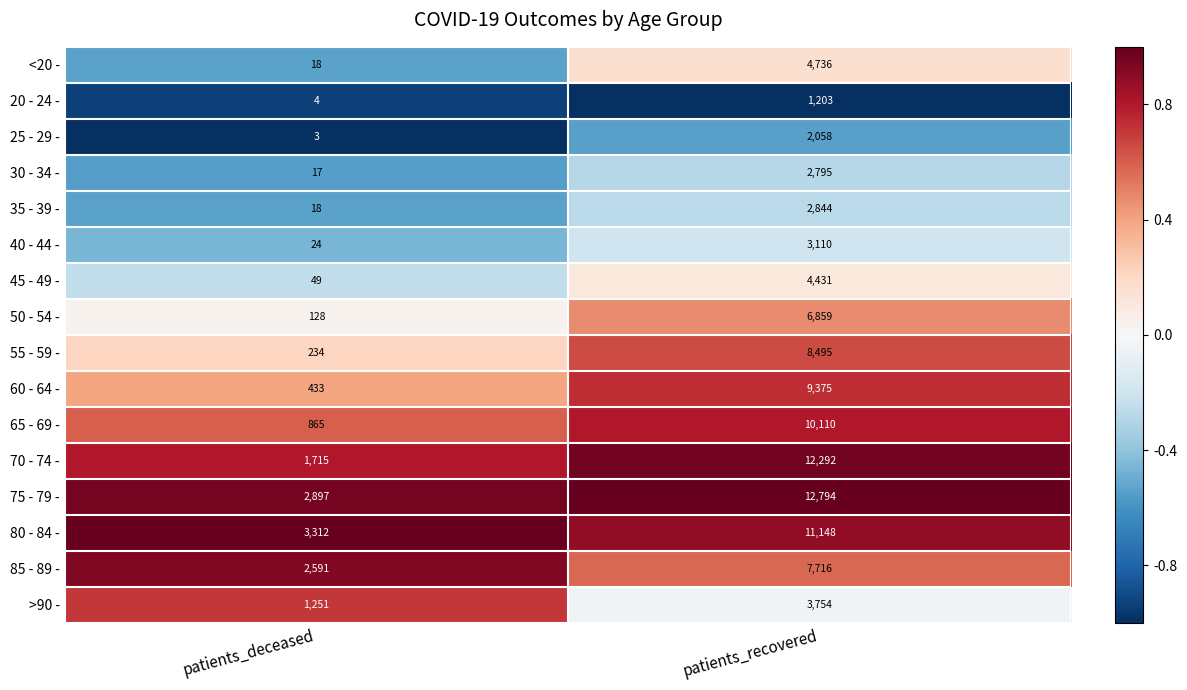

At which label is 85 - 89 - closest to 5153?

patients_deceased